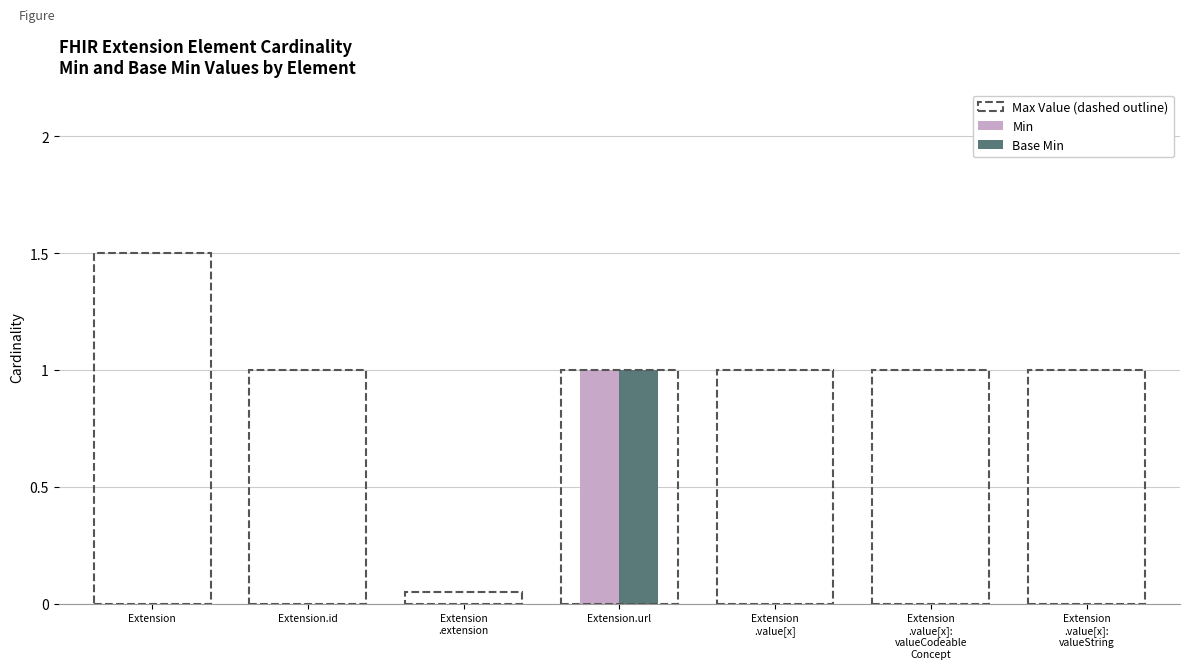

At which label does Base Min reach its peak?

Extension.url